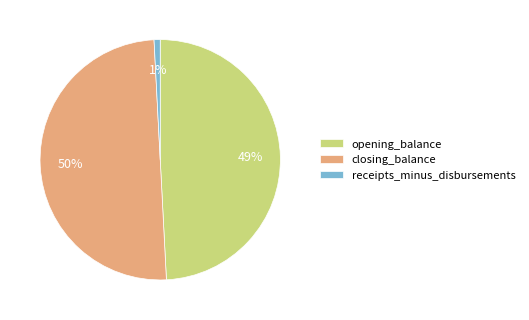

Rank the categories by value from lowest to highest.

receipts_minus_disbursements, opening_balance, closing_balance